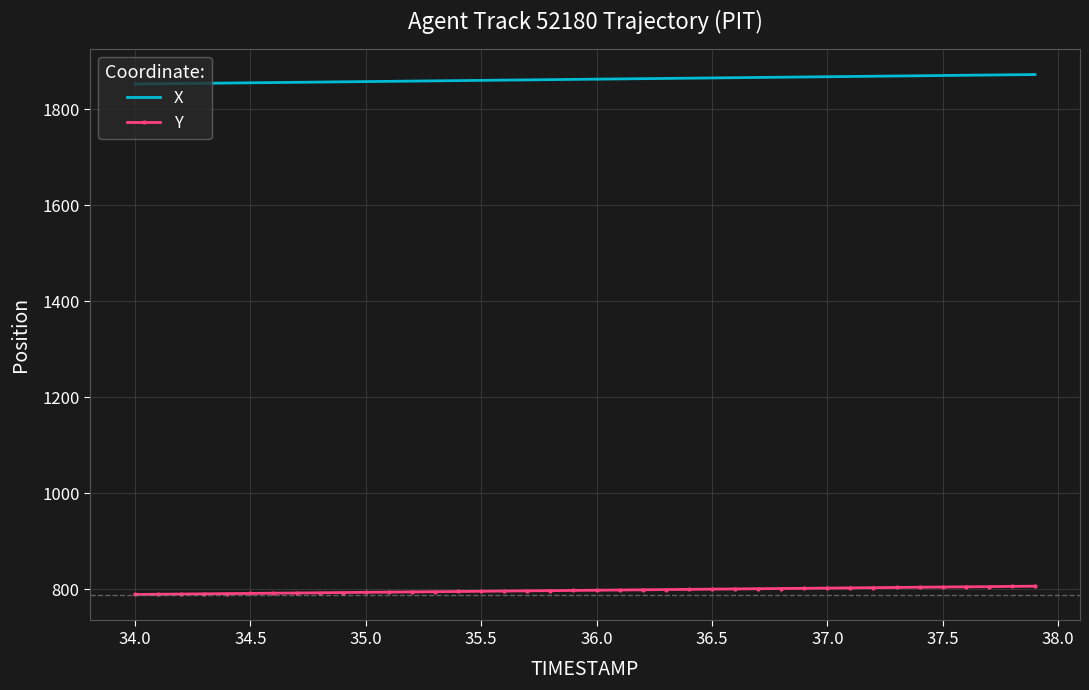

Count the number of categories in the chart.

40